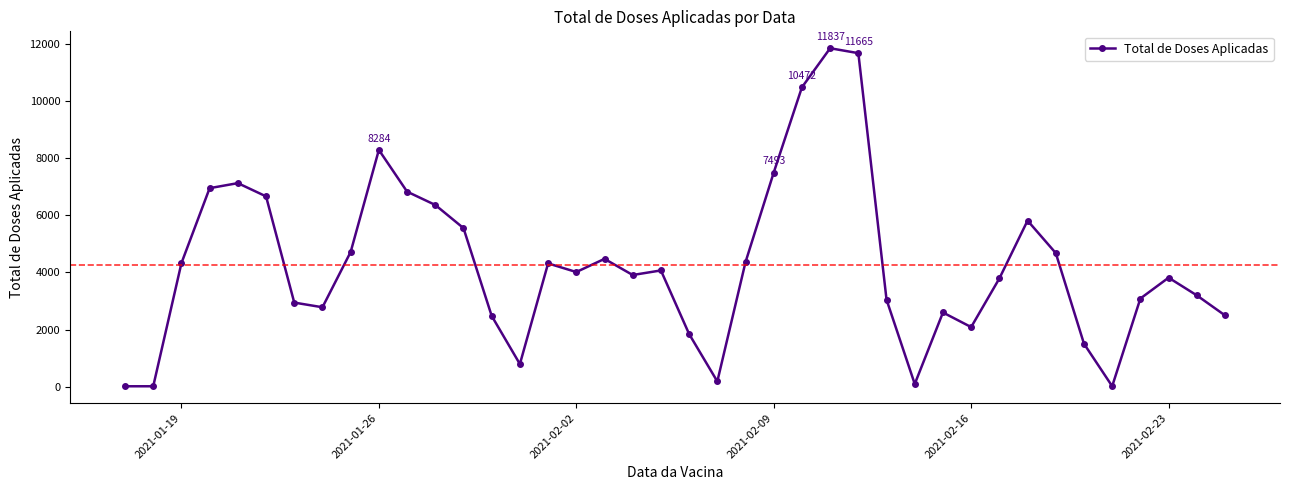

How many data points does each series have?

40